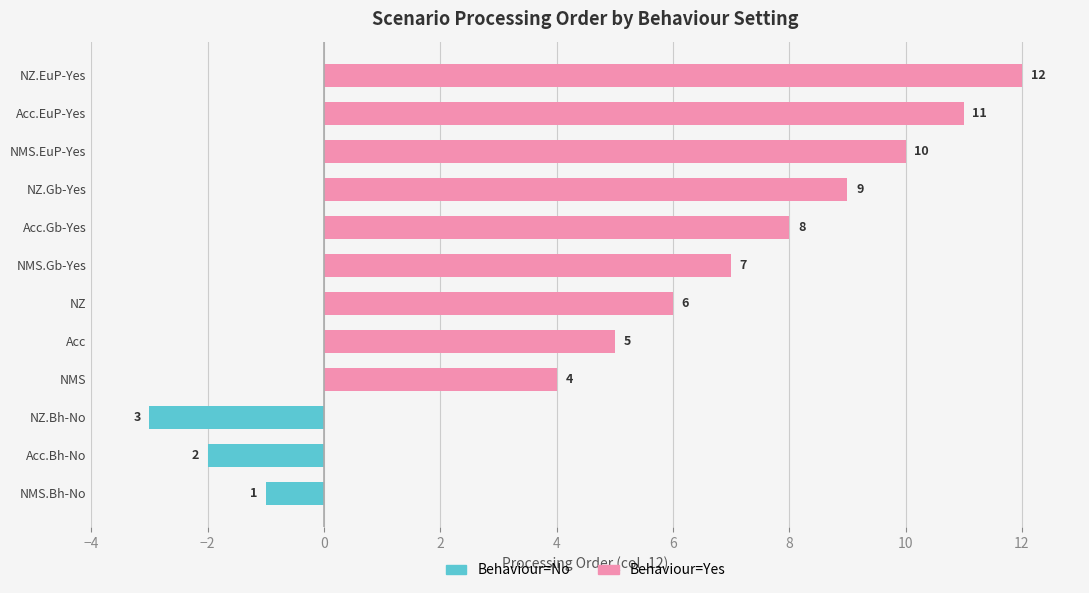

Reading left to right, extract all data points from this chart.

Behaviour=No: -1	-2	-3	0	0	0	0	0	0	0	0	0
Behaviour=Yes: 0	0	0	4	5	6	7	8	9	10	11	12